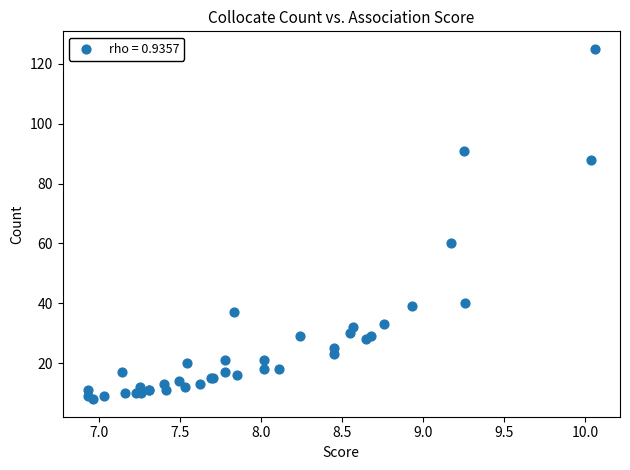

What Y value in the scatter plot is closest to 66?

60